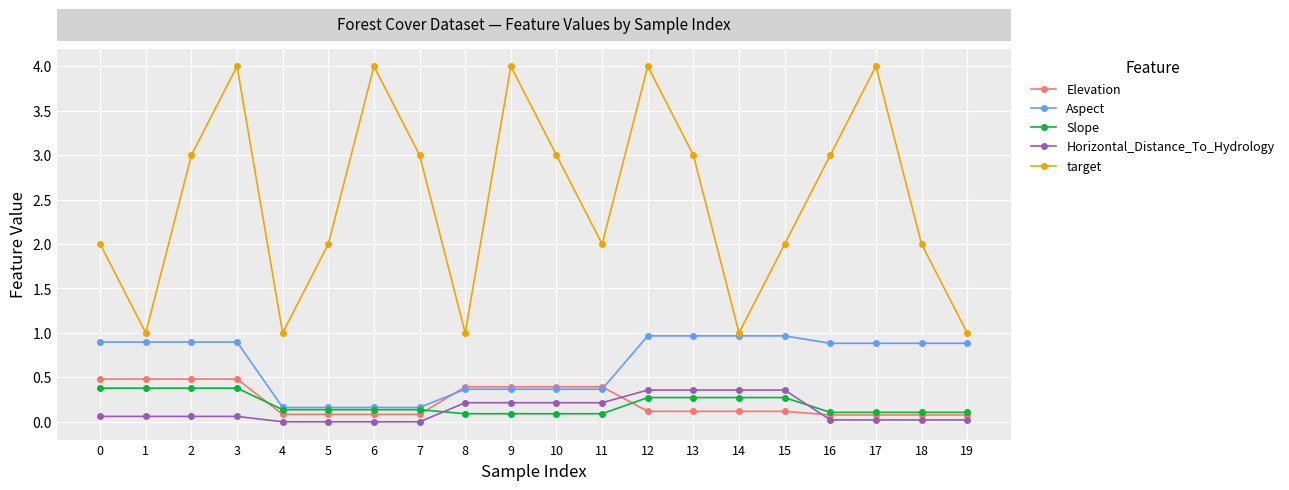

After their last crossing, which series has the higher values: Slope or Horizontal_Distance_To_Hydrology?

Slope